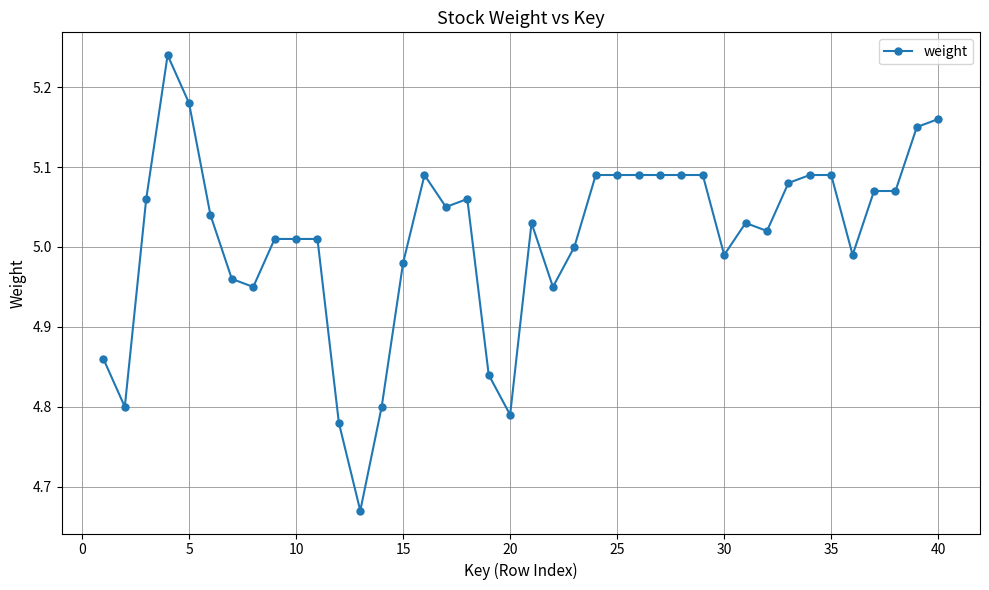

True or false: the data has more than 1 interior local peaks.

True